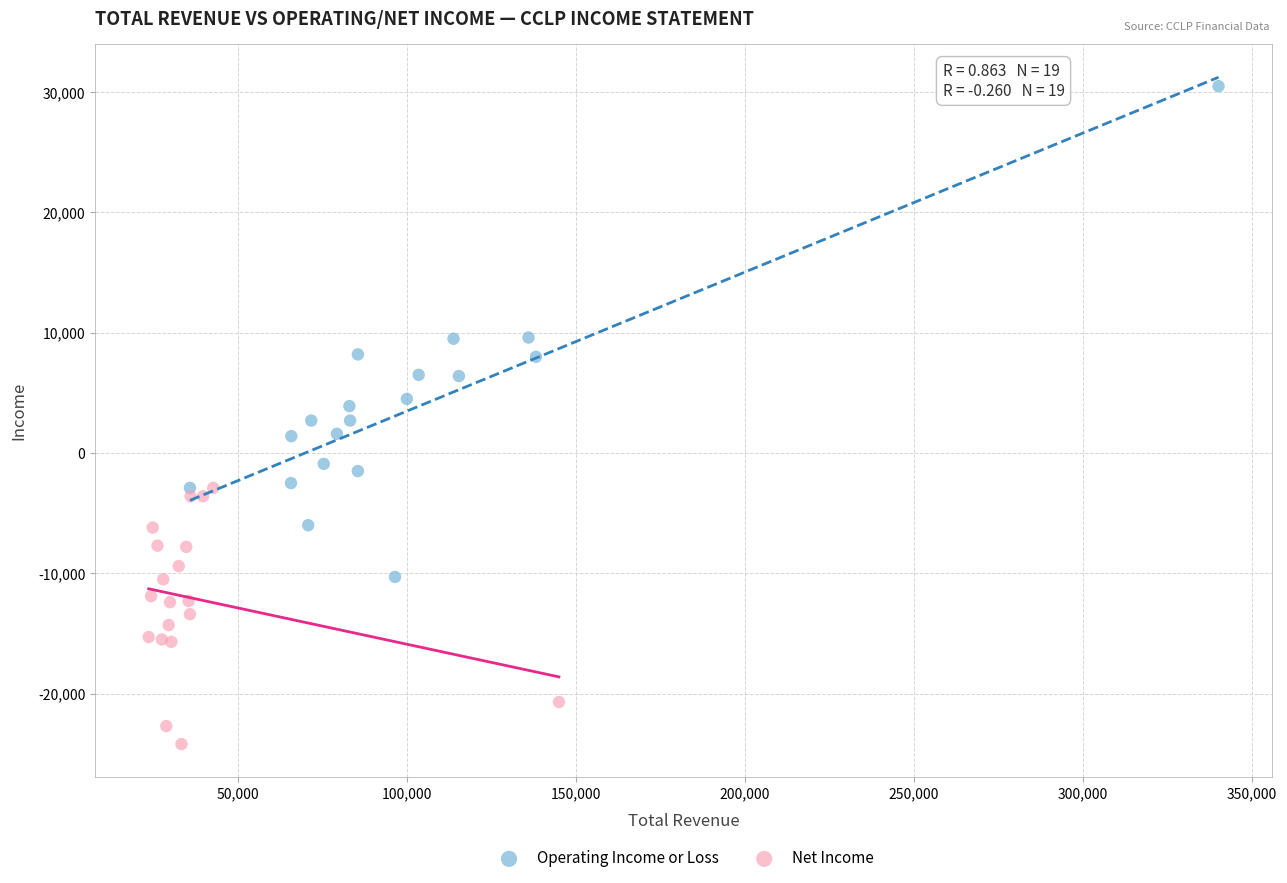

Which series reaches the minimum Y coordinate?

Net Income